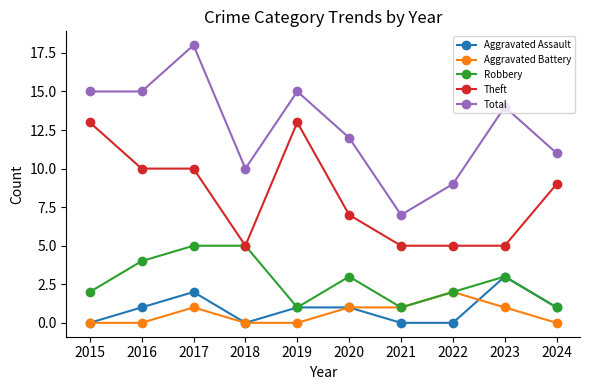

How many series are shown in this chart?

5